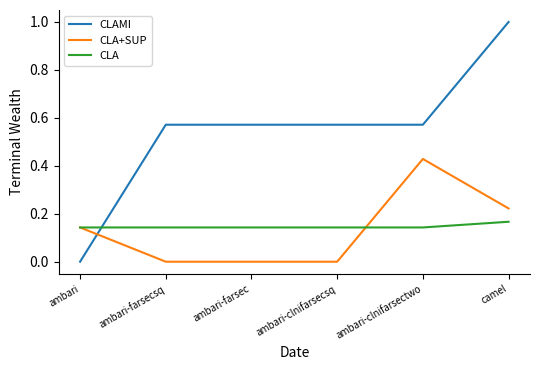

The value of CLAMI at ambari-farsecsq is 0.9. True or false?

False